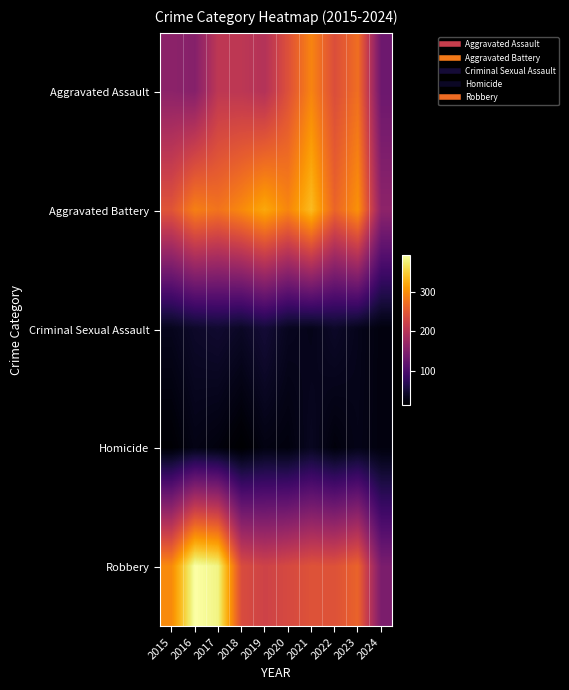

At how many categories does at least one series exceed 104?

10